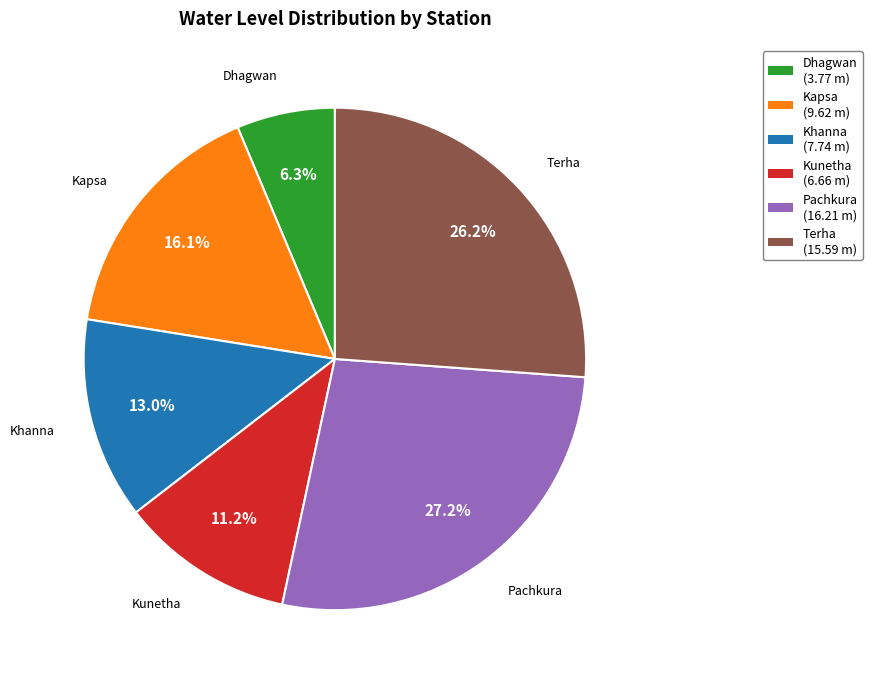

Approximately how many times larger is the value at Kunetha compared to Dhagwan?

1.8